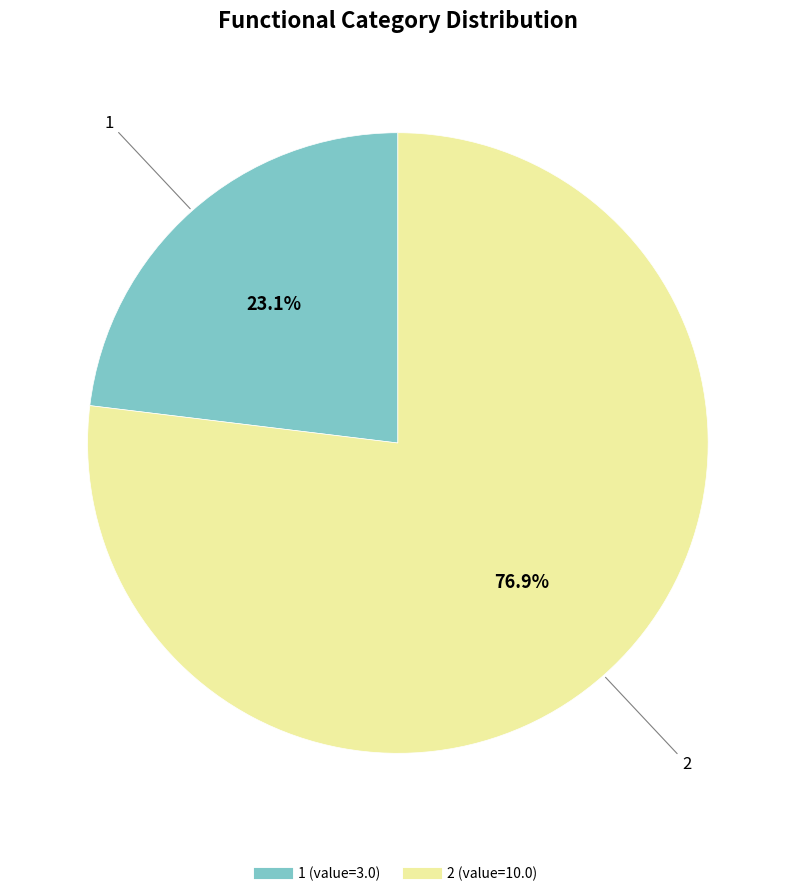

Count the number of slices in the pie.

2